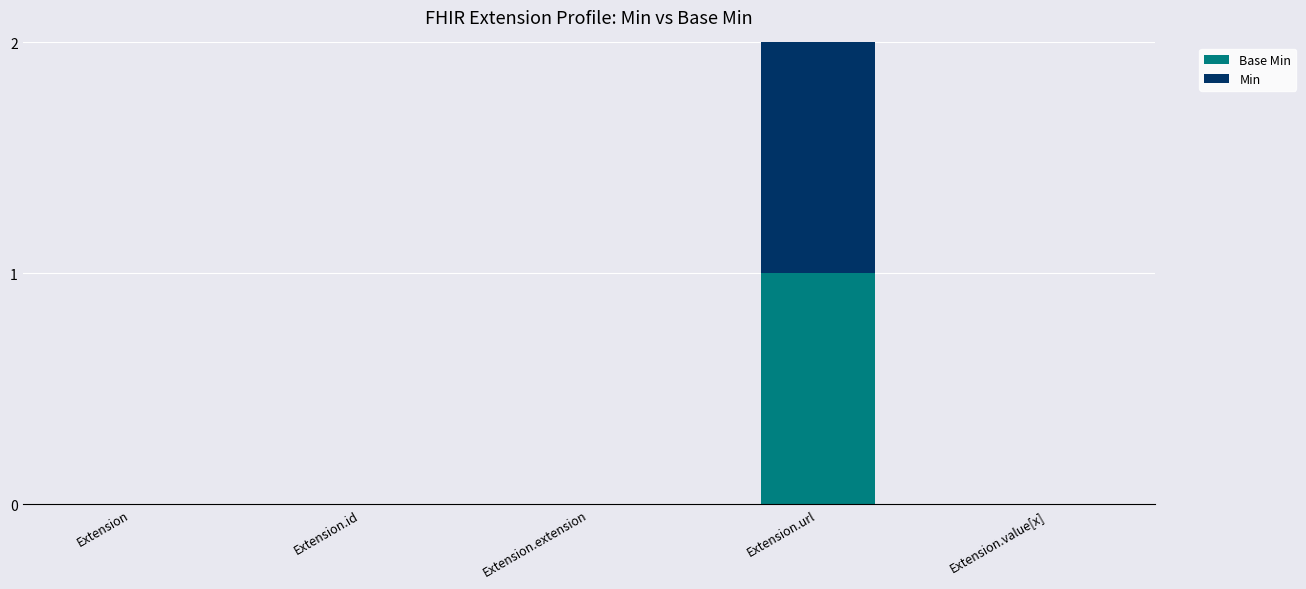

At which category is the sum across all series the highest?

Extension.url